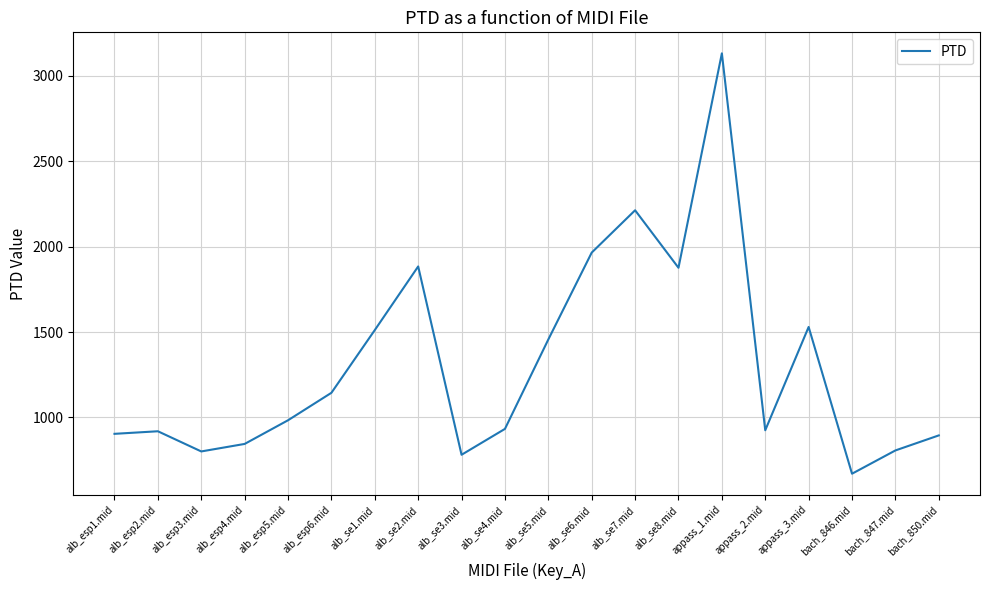

The chart shows a value of 781.8 at alb_se3.mid. True or false?

True